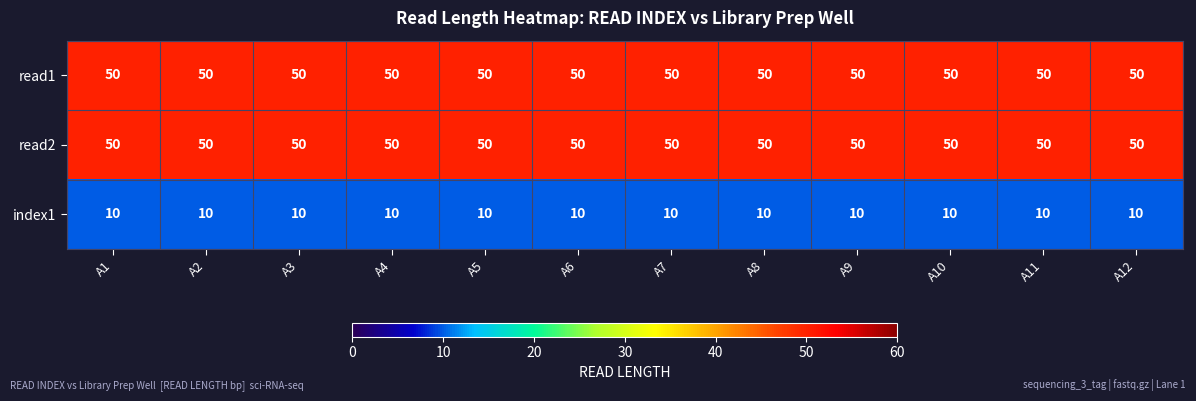

What is the minimum value for index1?

10